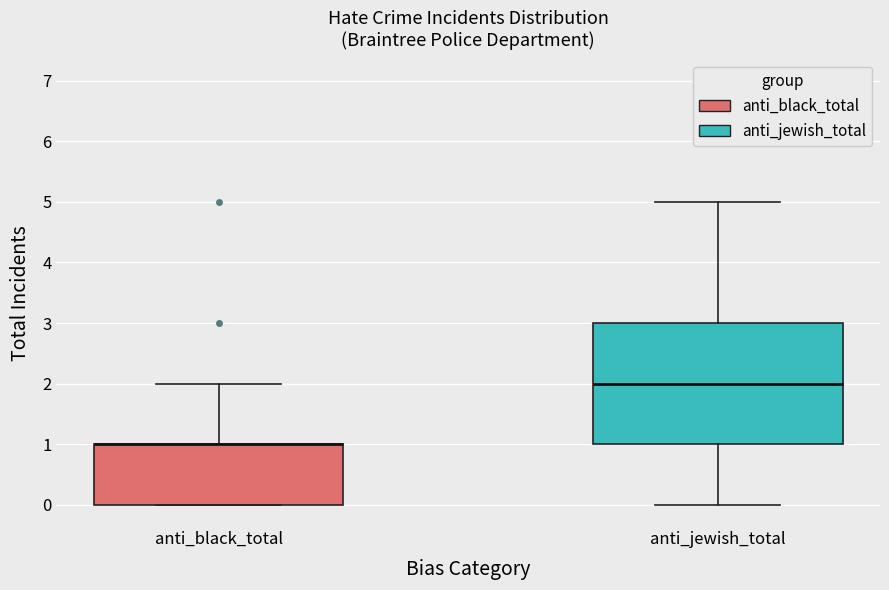

Comparing the boxes themselves (not the whiskers), which one is the tallest?

anti_jewish_total